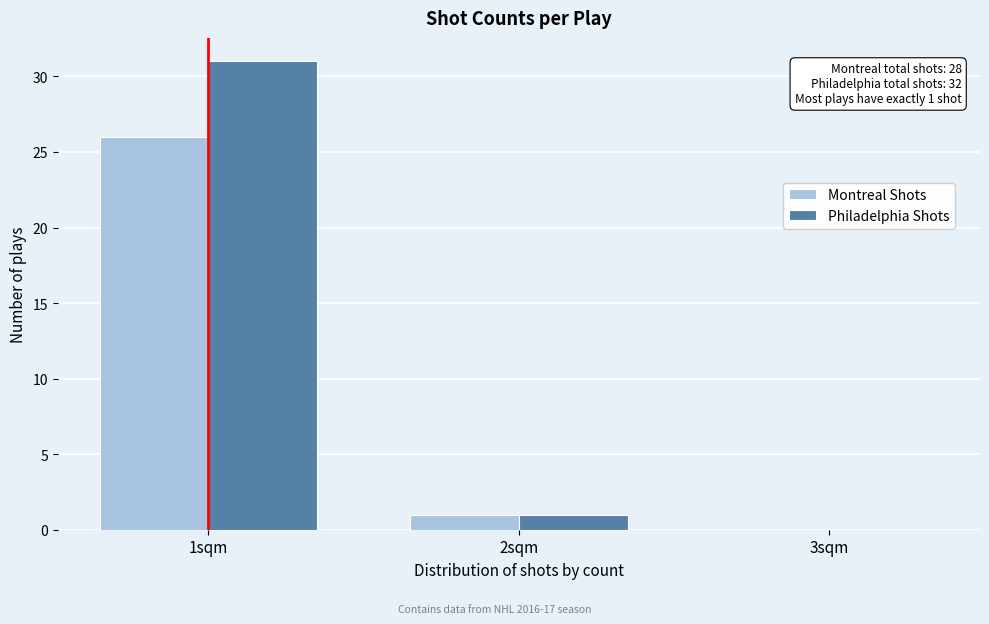

Reading right to left, extract all data points from this chart.

Montreal Shots: 3sqm=0	2sqm=1	1sqm=26
Philadelphia Shots: 3sqm=0	2sqm=1	1sqm=31